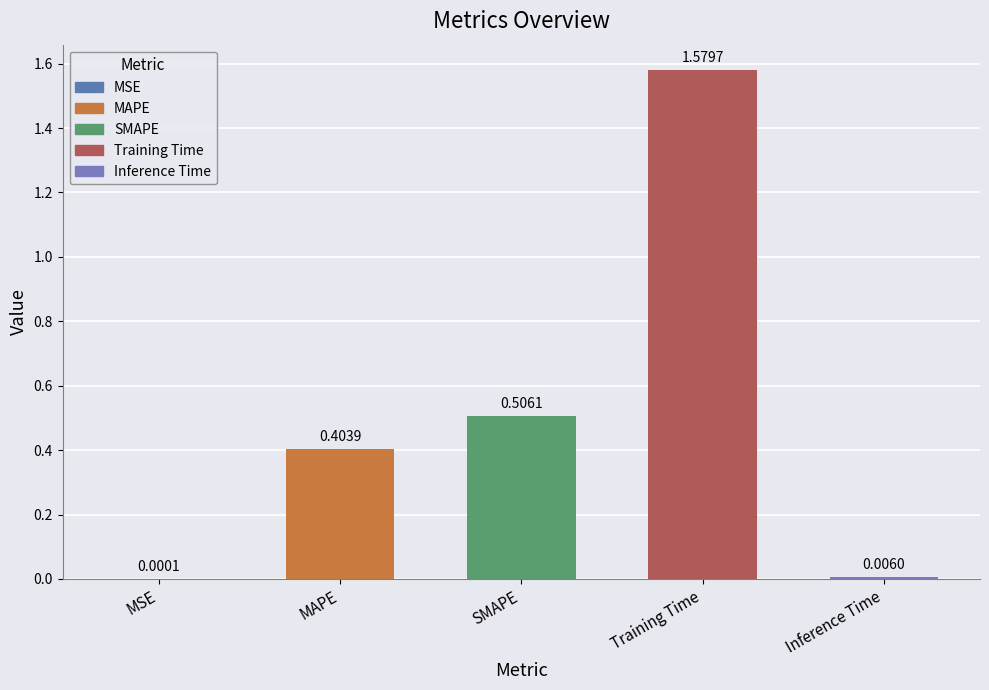

What is the change in value from MSE to MAPE?

+0.4